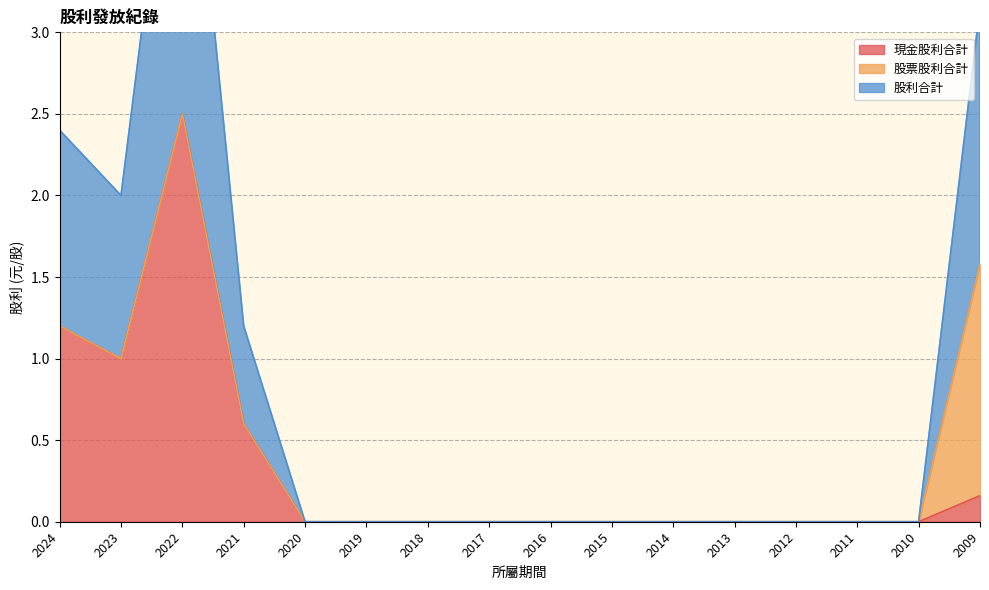

Which category has the highest value in the 現金股利合計 series?

2022